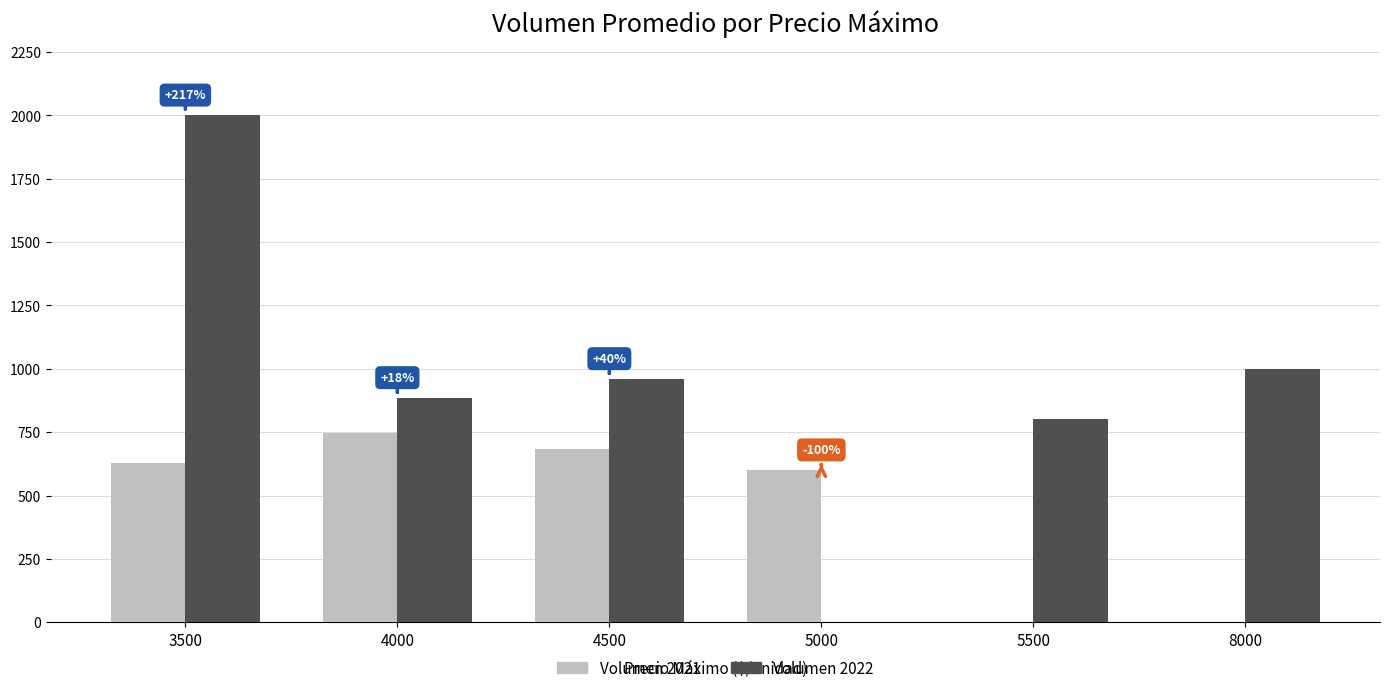

Which series has the largest total across all categories?

Volumen 2022